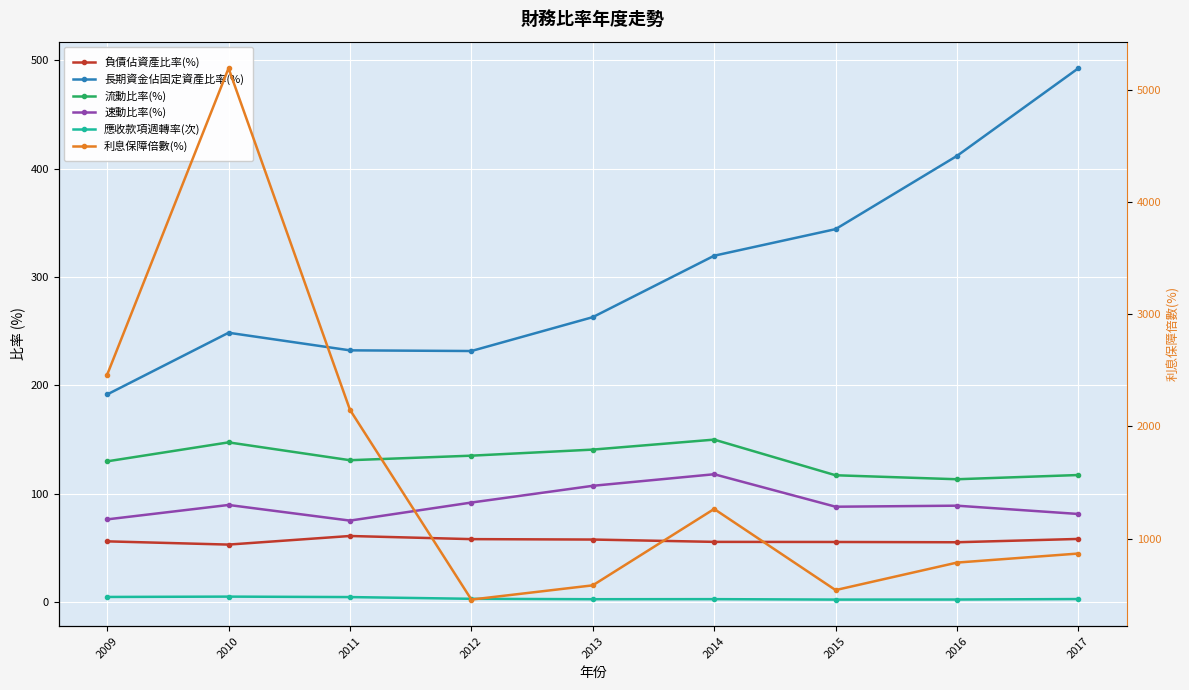

In 長期資金佔固定資產比率(%), how many points are lower than both neighbors (excluding endpoints)?

1